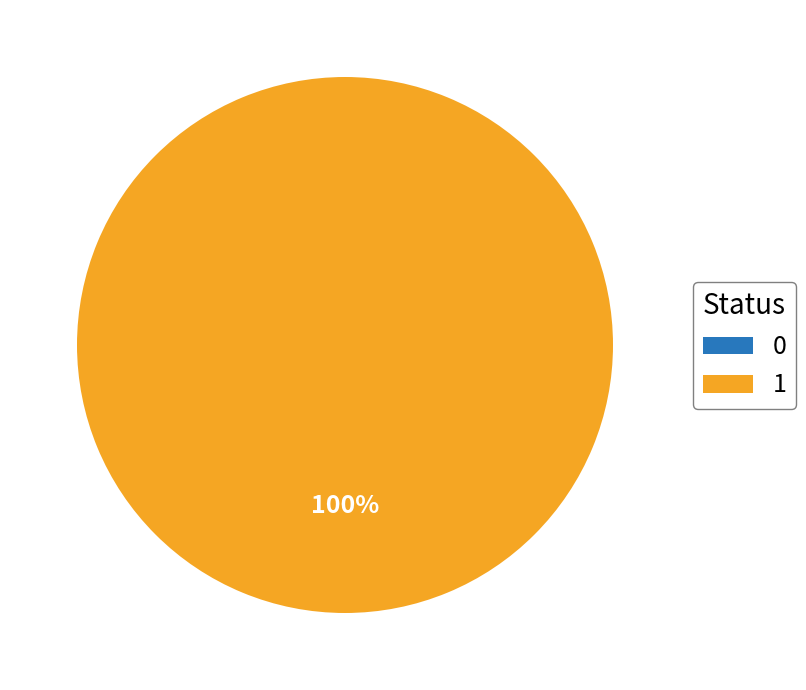

Is it true that 1 is 100% of the pie?

True